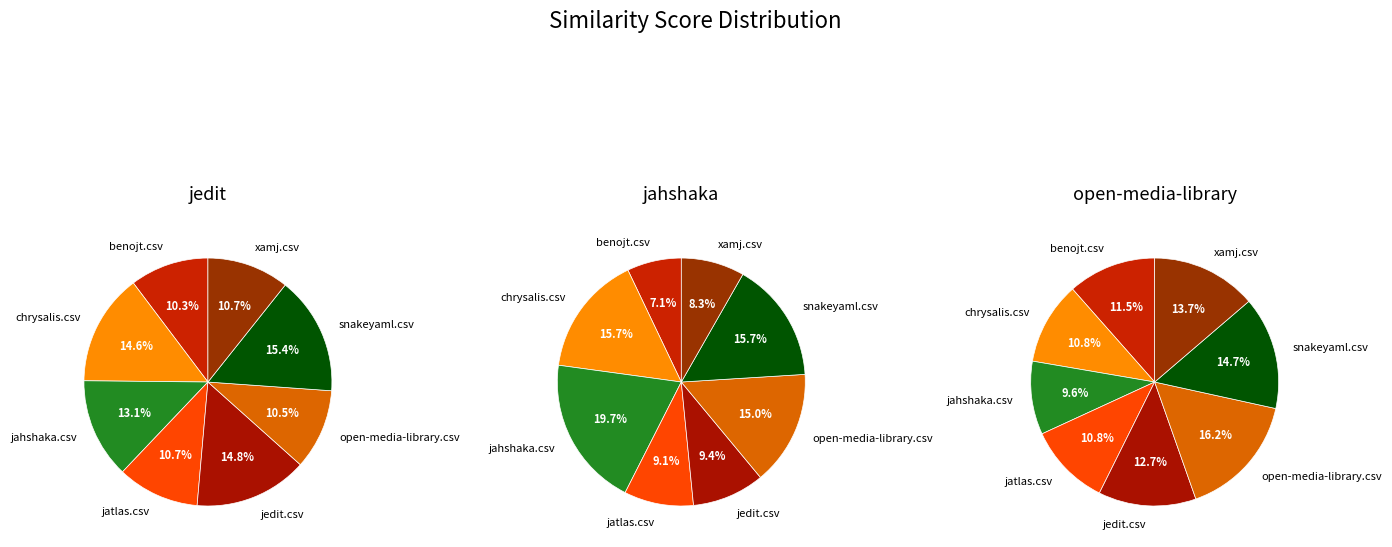

Count the number of slices in the pie.

8